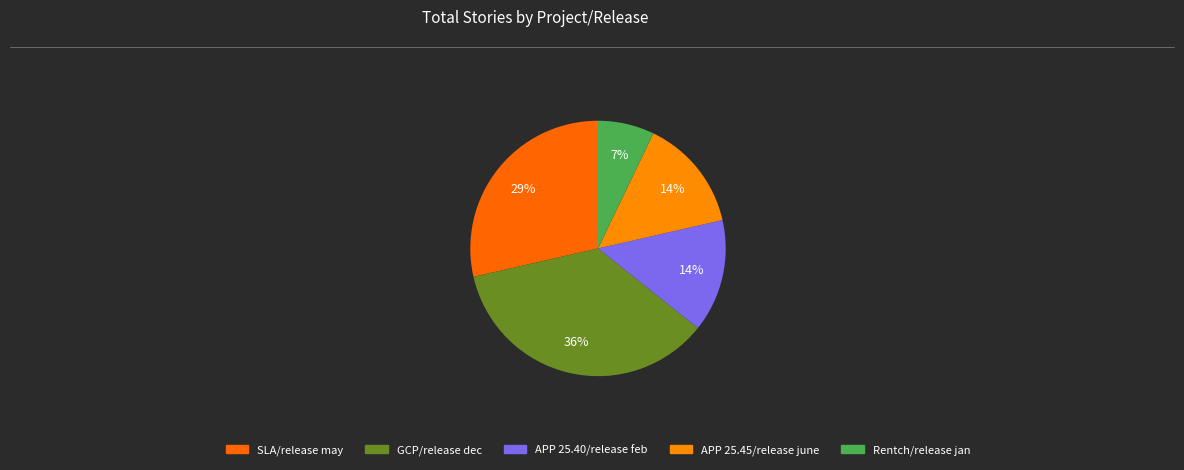

Which slice is the largest?

GCP/release dec